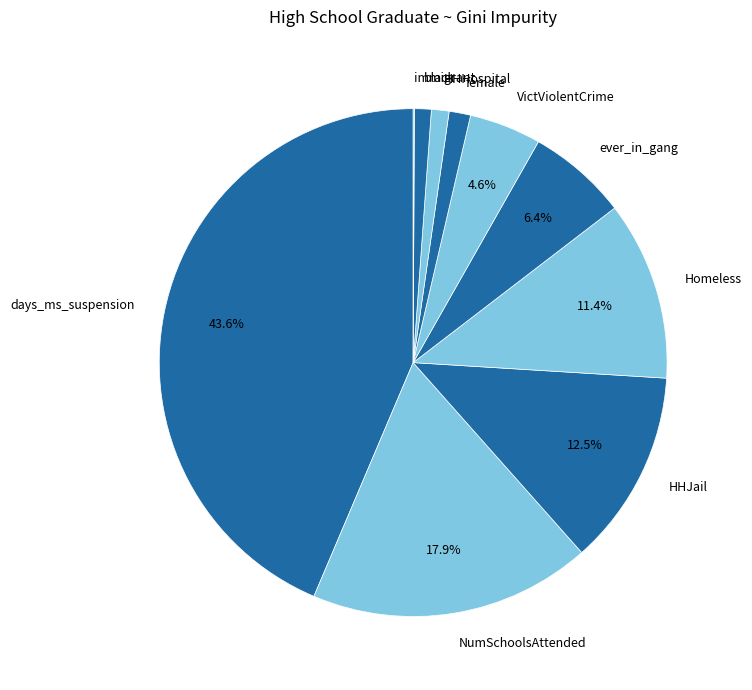

Which category has the biggest portion of the pie?

days_ms_suspension